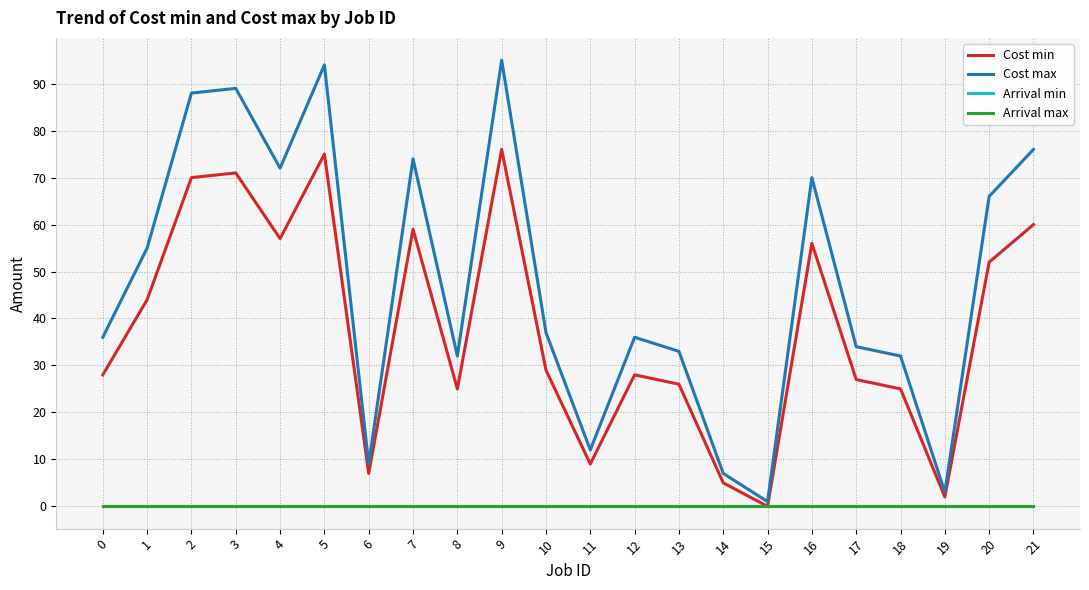

Which series has the largest total across all categories?

Cost max